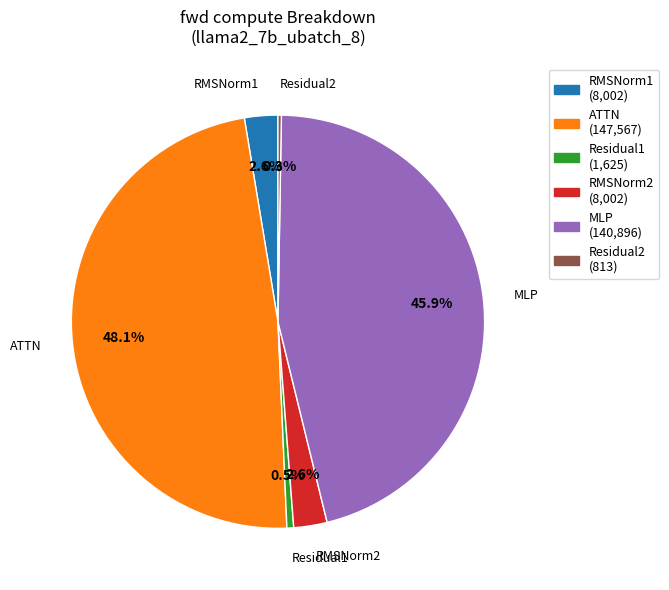

To the nearest percent, what is the average slice percentage?

17%